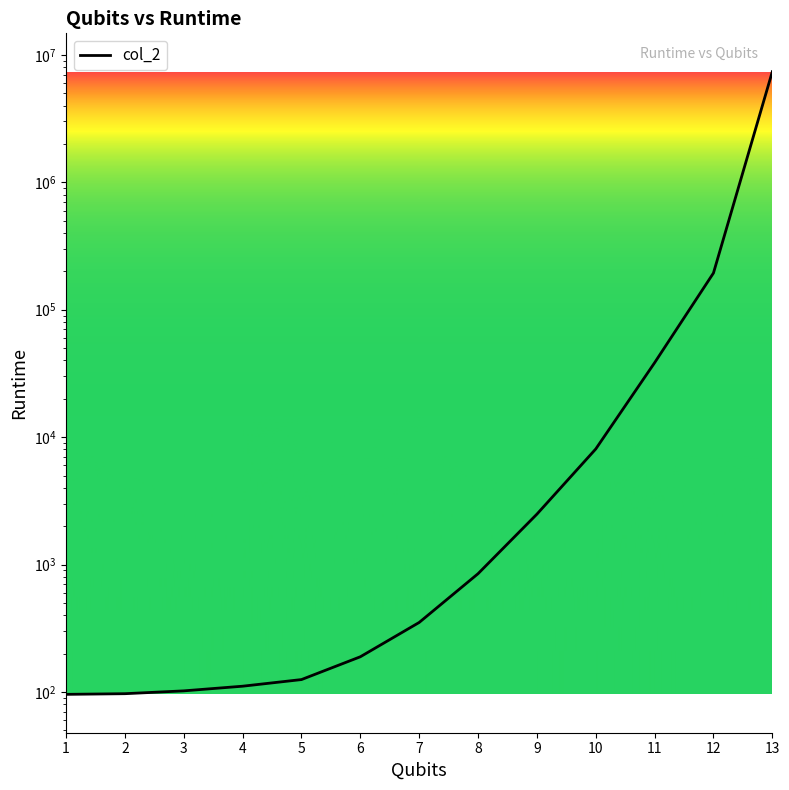

Does the chart have visible grid lines?

No